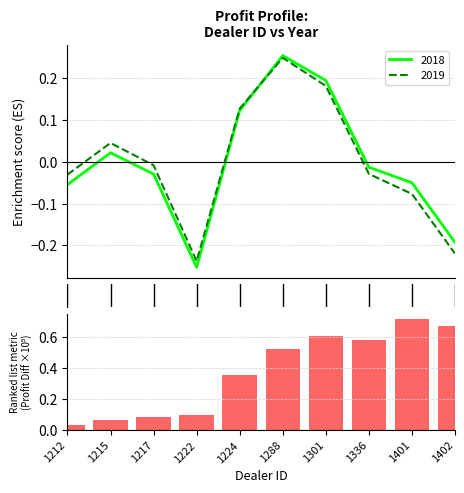

Is the value of 2018 at 1301 greater than the value of 2019 at 1212?

Yes